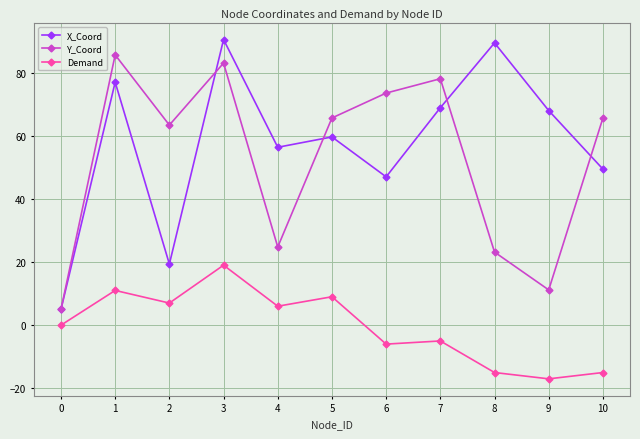

Which category has the highest value in the Y_Coord series?

1